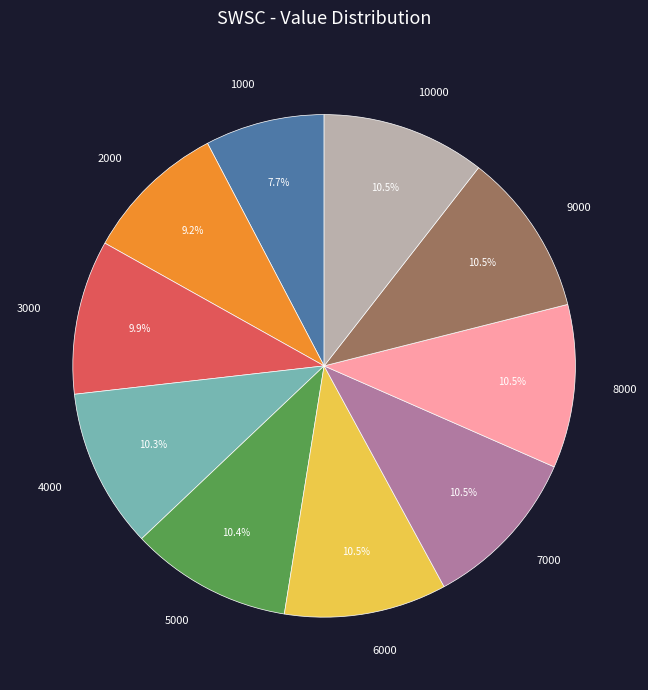

How many segments does this pie chart have?

10